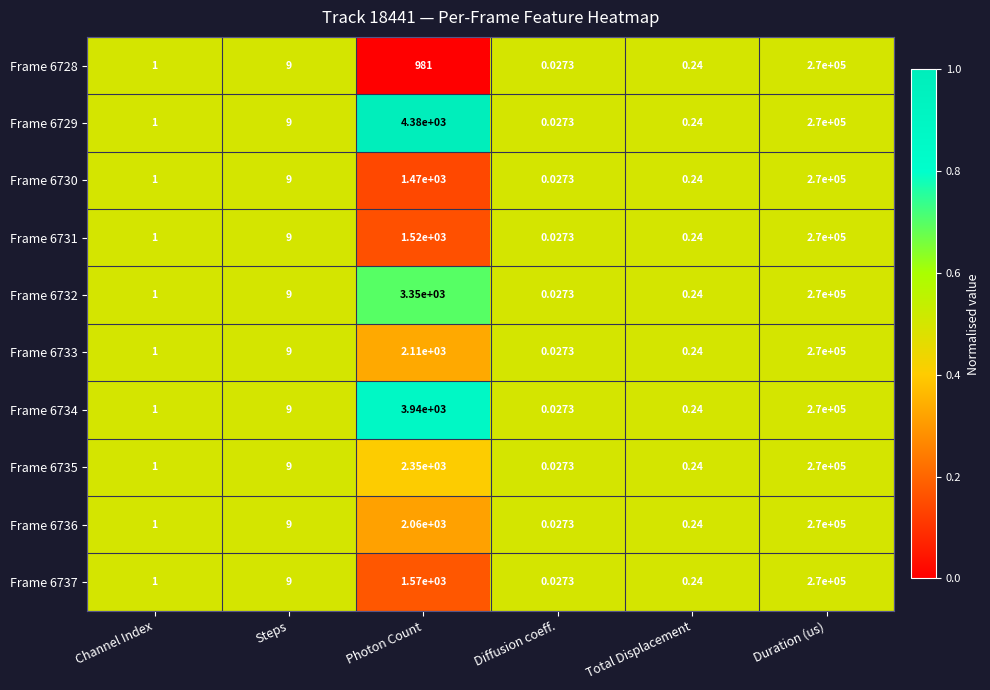

At which label is Frame 6734 closest to 135000?

Photon Count